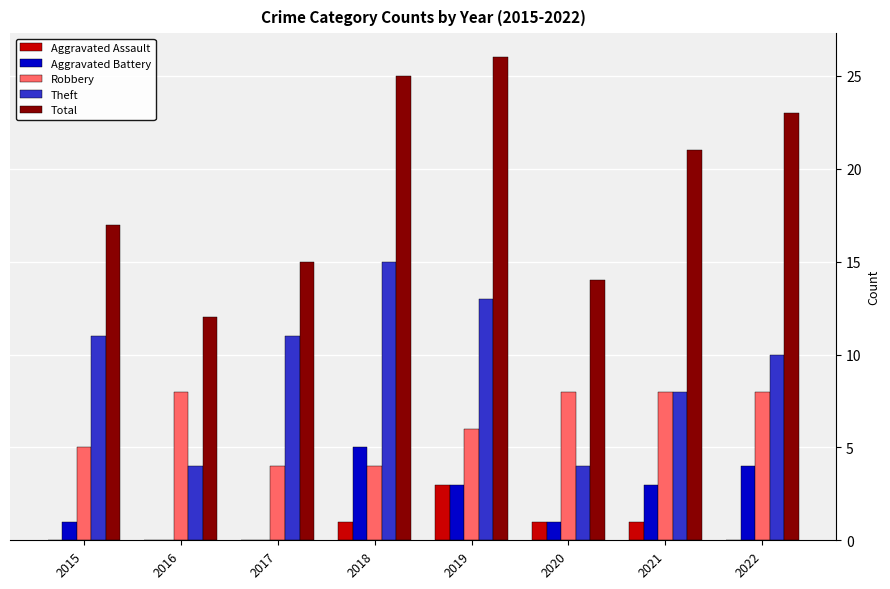

Count the number of categories in the chart.

8